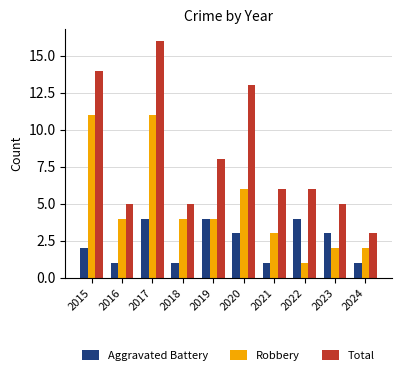

Reading left to right, what are all the values shown in this chart?

Aggravated Battery: 2015=2	2016=1	2017=4	2018=1	2019=4	2020=3	2021=1	2022=4	2023=3	2024=1
Robbery: 2015=11	2016=4	2017=11	2018=4	2019=4	2020=6	2021=3	2022=1	2023=2	2024=2
Total: 2015=14	2016=5	2017=16	2018=5	2019=8	2020=13	2021=6	2022=6	2023=5	2024=3